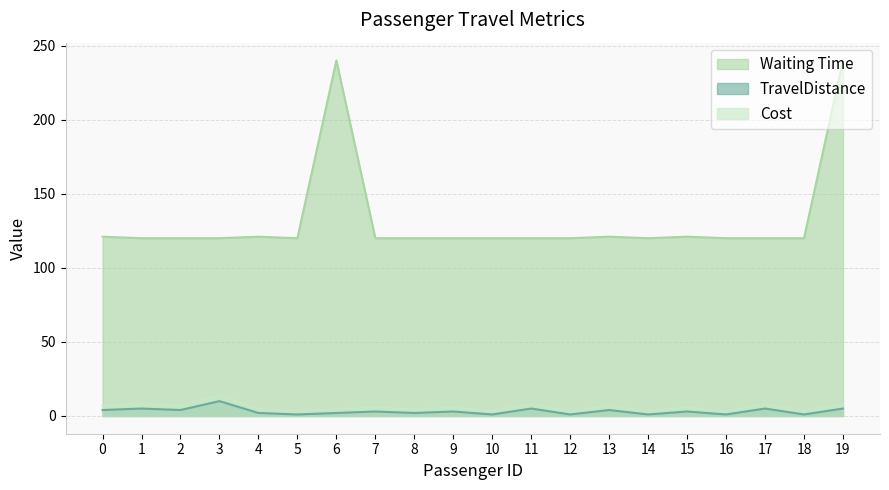

True or false: Cost and TravelDistance intersect in this chart.

False